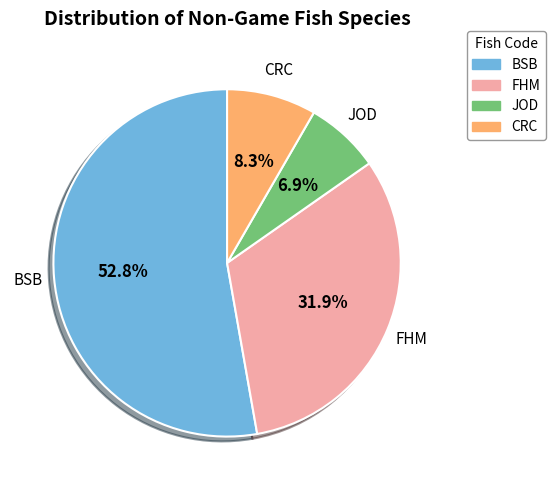

How many segments does this pie chart have?

4